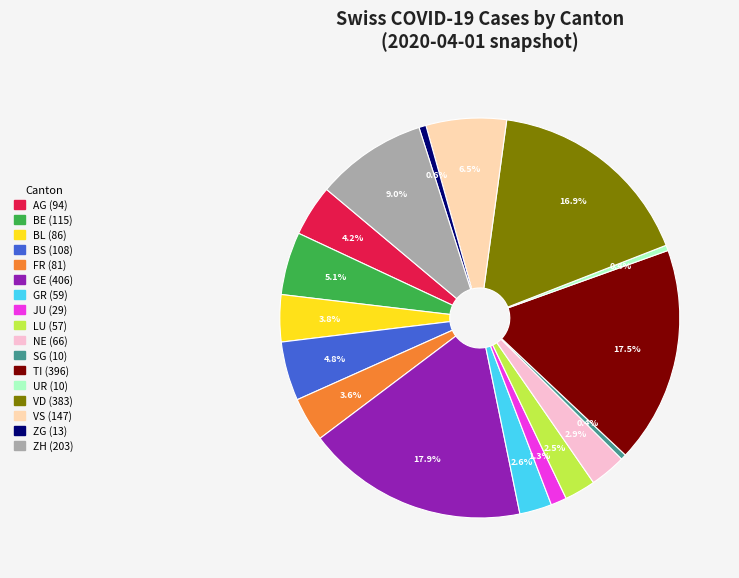

How many slices are in this pie chart?

17